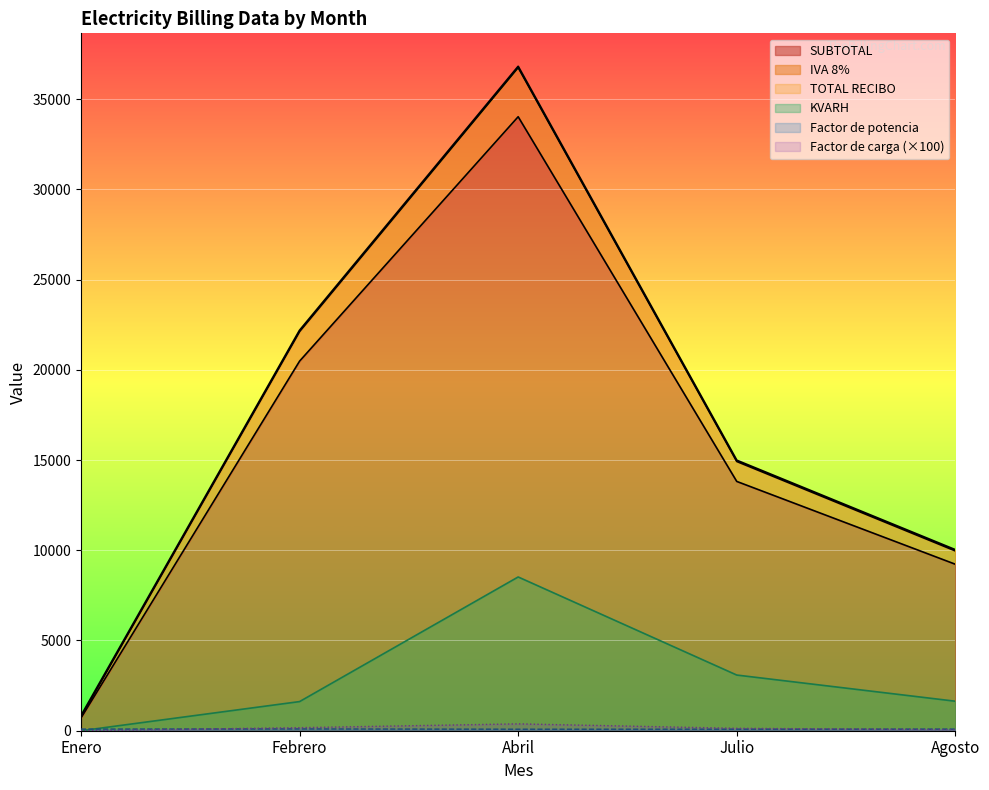

Reading right to left, list all the values displayed in this chart.

SUBTOTAL: 9225.5	13814.2	34022.7	20481.5	707.4
IVA 8%: 10023.0	14979.0	36804.0	22180.0	824.0
TOTAL RECIBO: 9963.5	14919.3	36744.5	22120.1	764.0
KVARH: 1635.0	3085.0	8520.0	1615.0	0.0
Factor de potencia: 90.0	85.3	84.1	98.1	90.0
Factor de carga: 61.0	132.0	380.0	169.0	0.0